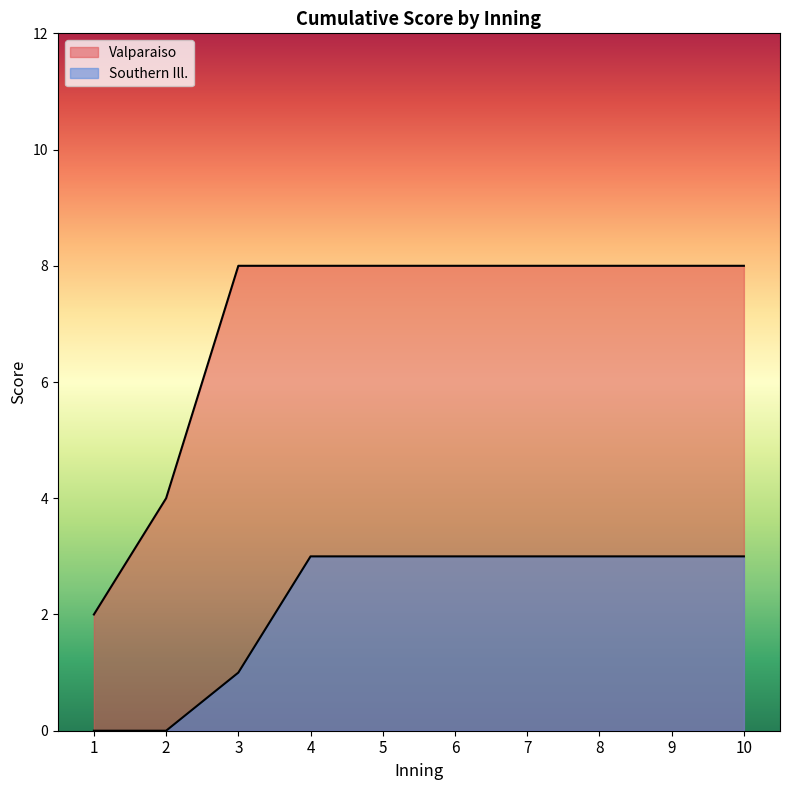

Is the value of Southern Ill. at 6 greater than the value of Valparaiso at 1?

Yes